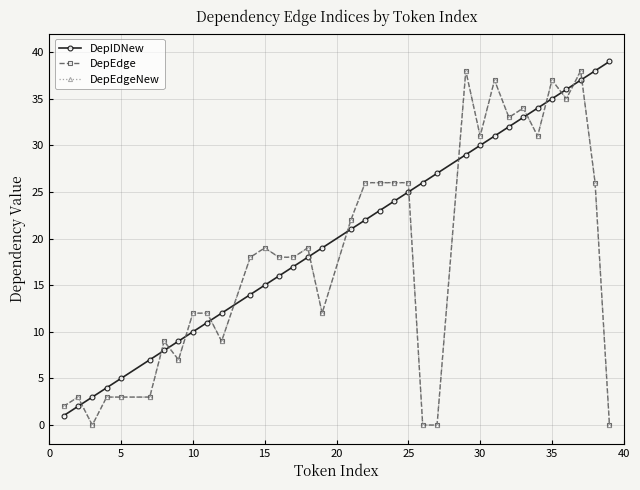

True or false: DepIDNew has more than 1 points higher than both neighbors.

False